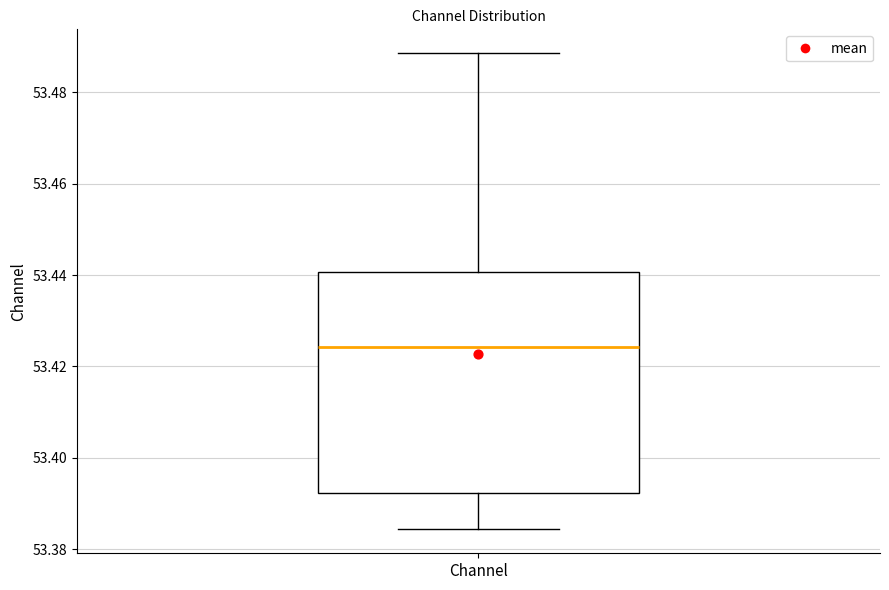

Read this box plot against the y-axis: the position of the median line, the range covered by the box, and the ends of both whiskers. The values are not printed on the chart, so give them approximately, as read against the axis.

median 53.424, box 53.392 to 53.440, whiskers 53.384 to 53.488